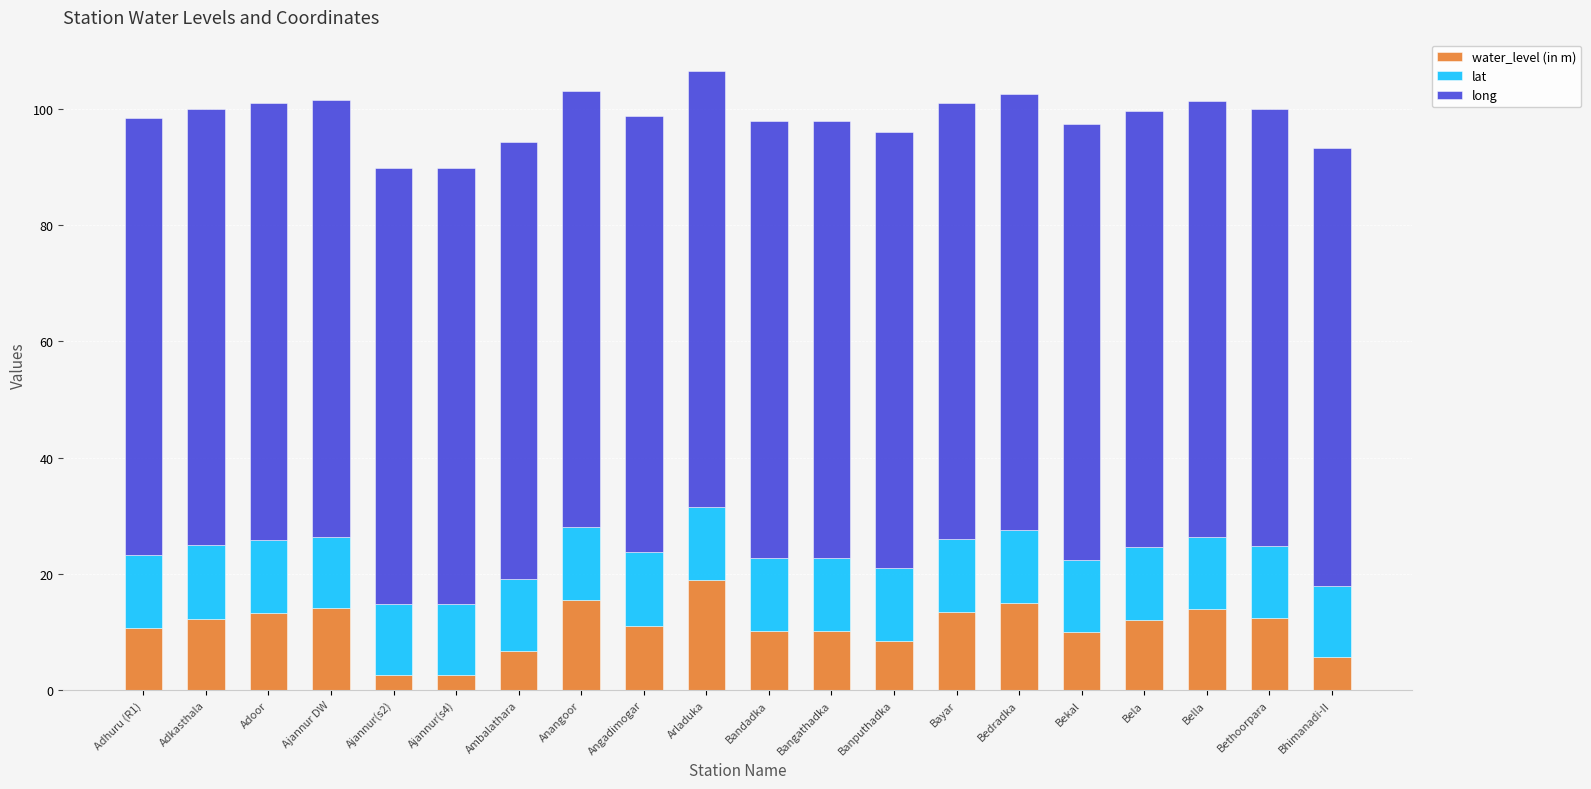

What is the total value across all series at Ajannur(s2)?

89.9